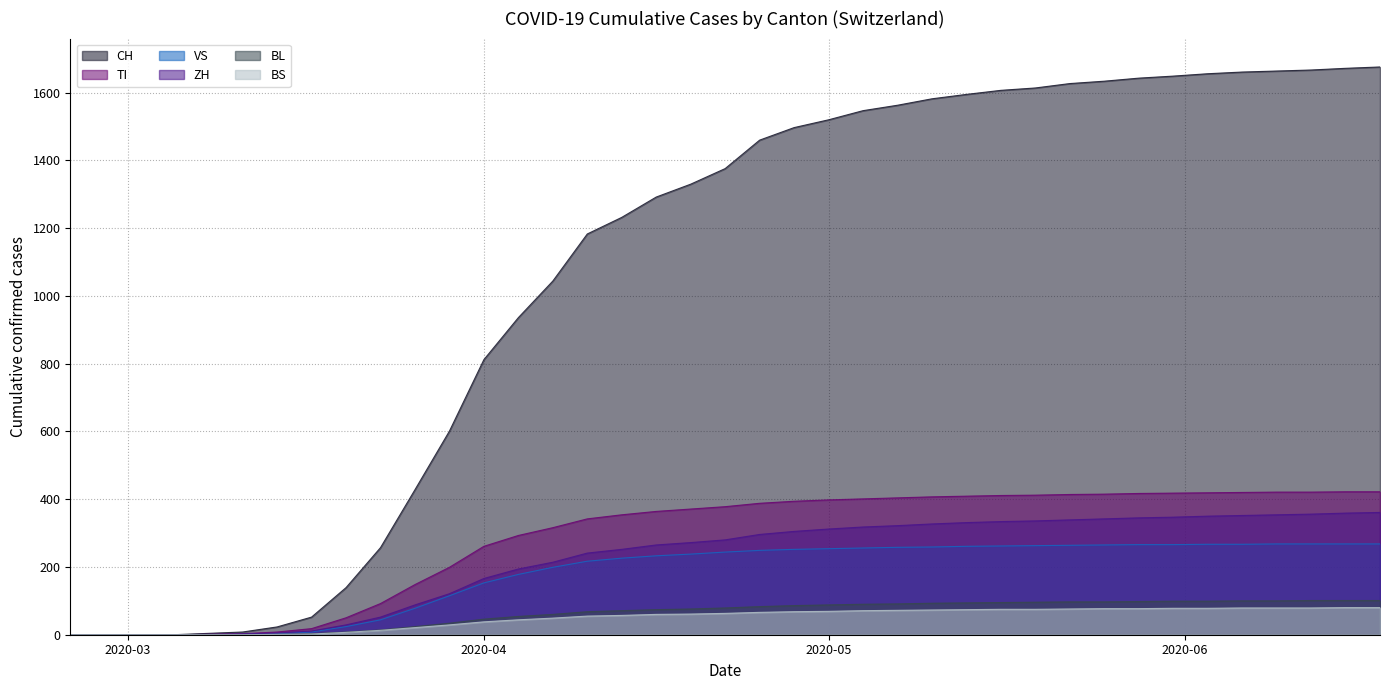

True or false: TI and ZH cross at least once.

False